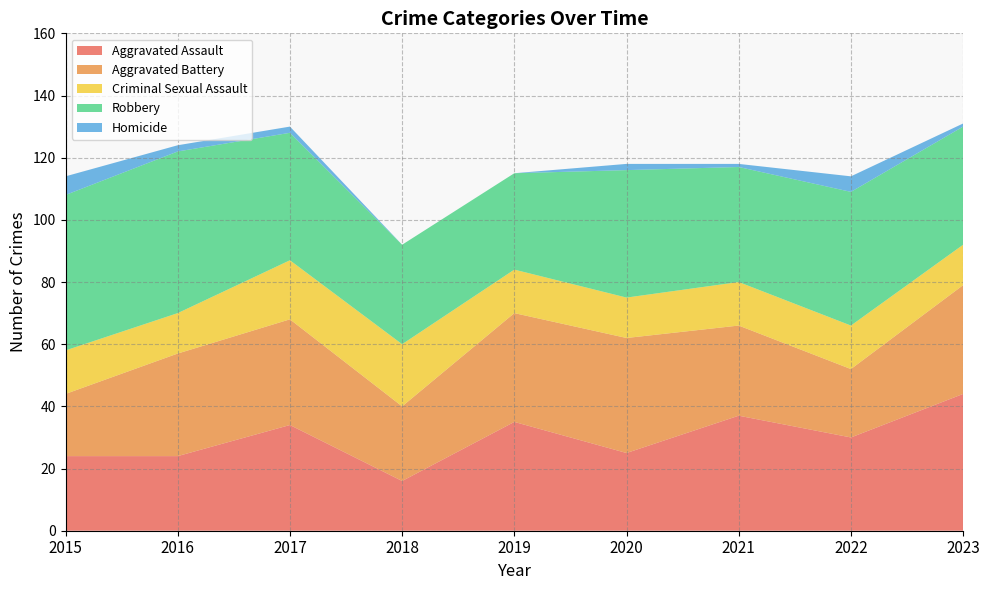

Reading right to left, transcribe all the data shown in this chart.

Aggravated Assault: 2023=44	2022=30	2021=37	2020=25	2019=35	2018=16	2017=34	2016=24	2015=24
Aggravated Battery: 2023=35	2022=22	2021=29	2020=37	2019=35	2018=24	2017=34	2016=33	2015=20
Criminal Sexual Assault: 2023=13	2022=14	2021=14	2020=13	2019=14	2018=20	2017=19	2016=13	2015=14
Robbery: 2023=38	2022=43	2021=37	2020=41	2019=31	2018=32	2017=41	2016=52	2015=50
Homicide: 2023=1	2022=5	2021=1	2020=2	2019=0	2018=0	2017=2	2016=2	2015=6